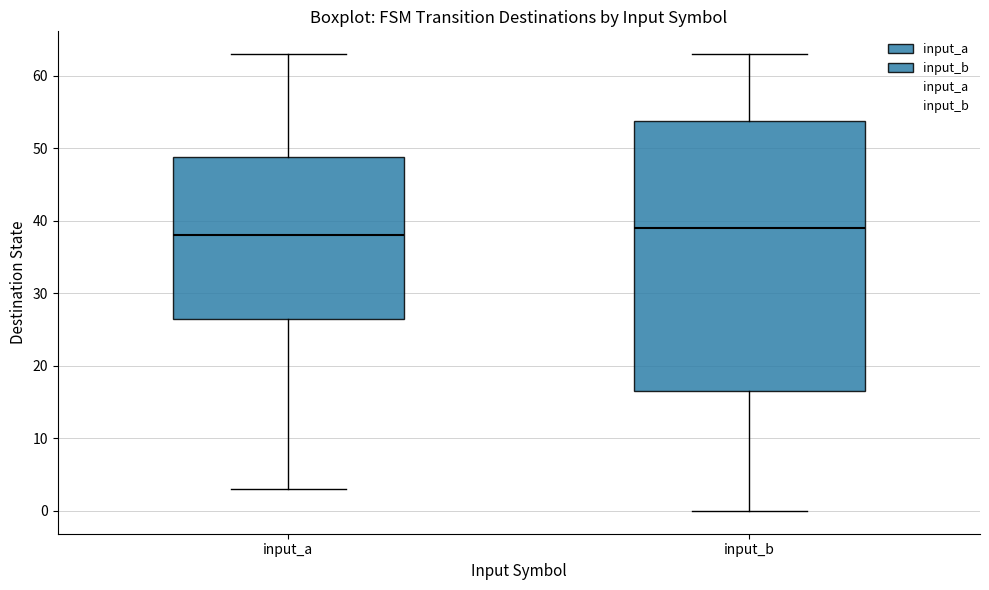

Which box is the tallest, from its lower edge to its upper edge?

input_b